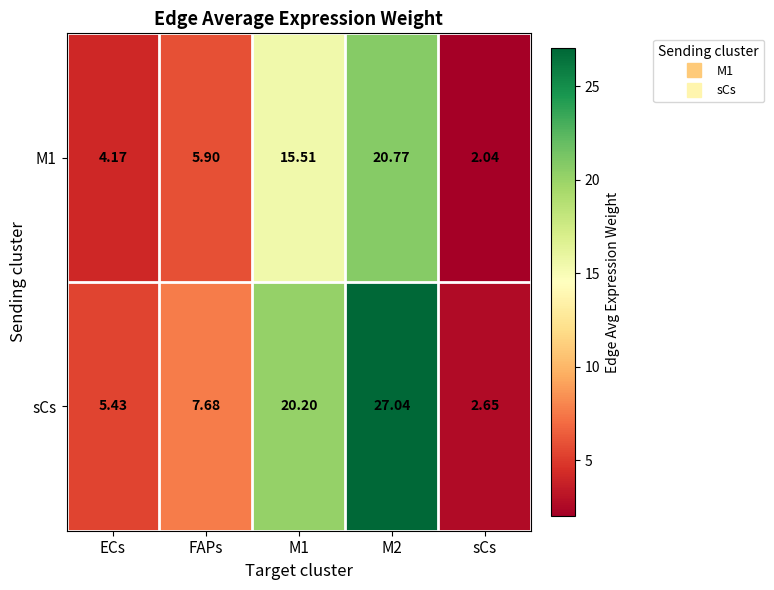

Between M2 and sCs, which series saw the biggest shift?

sCs